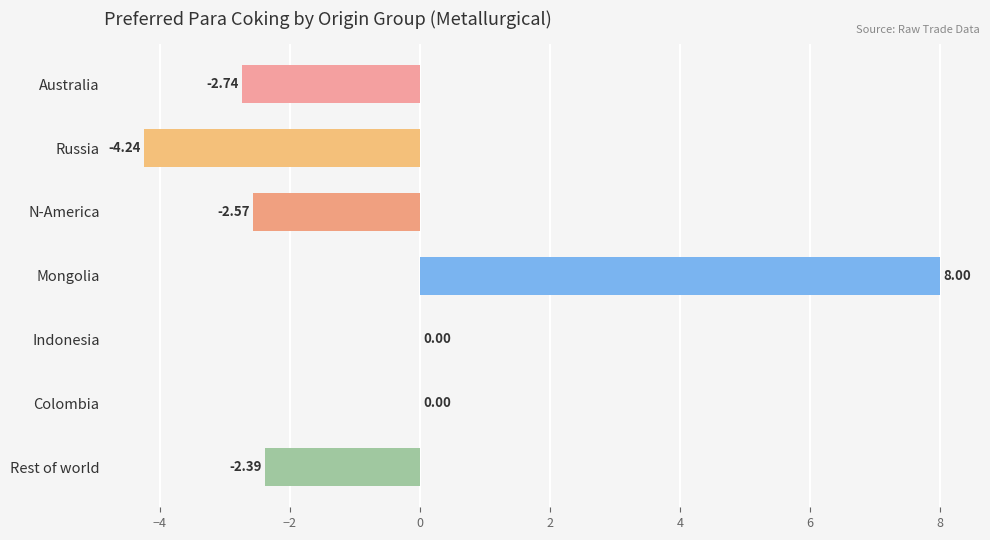

What is the sum of the values at N-America and Russia?

-6.8